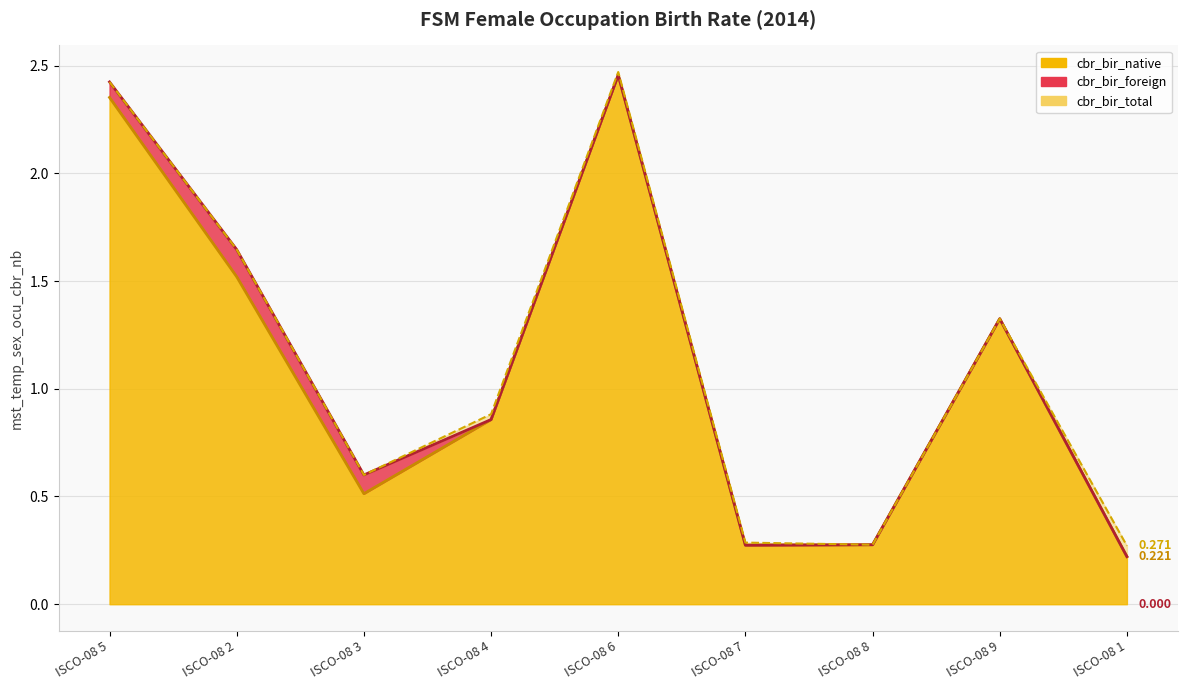

What is the label of the 1st point from the right?

ISCO-08 1